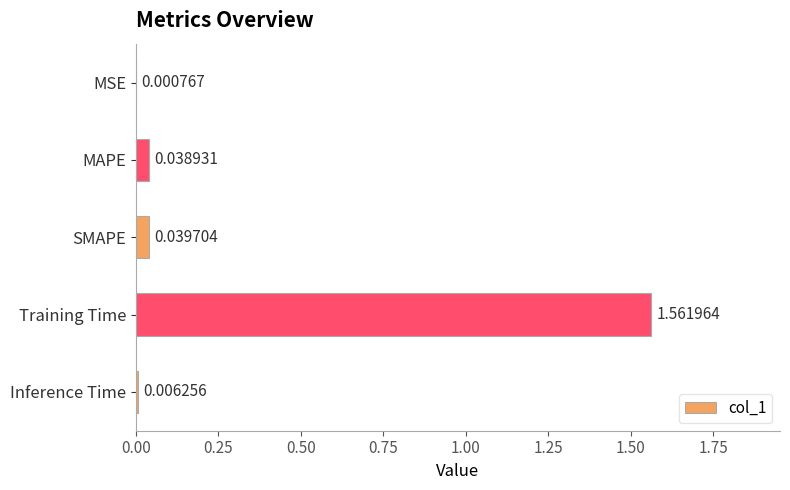

Which has a higher value, Inference Time or MAPE?

MAPE